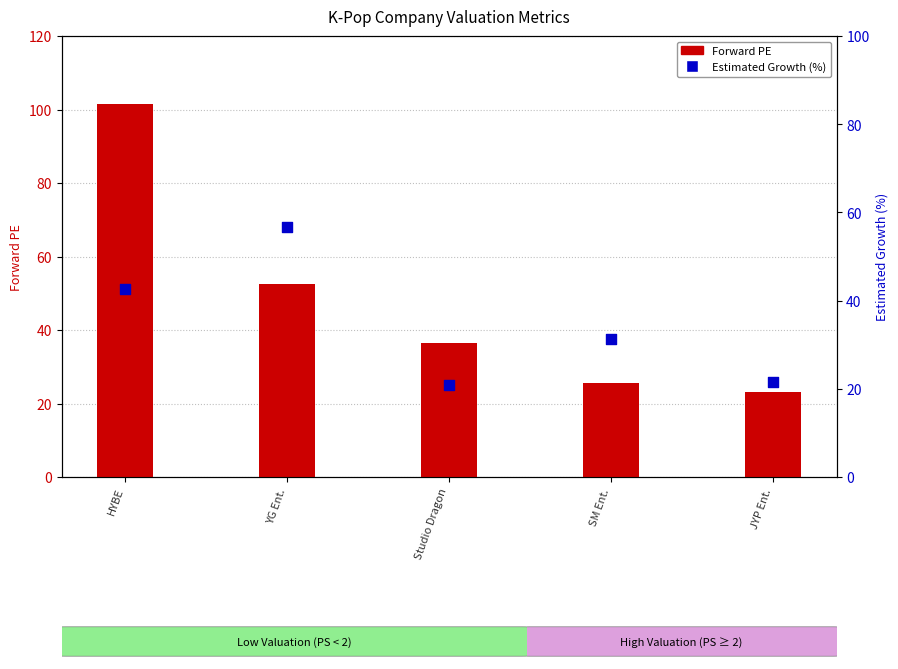

Between SM Ent. and YG Ent., which is larger?

YG Ent.